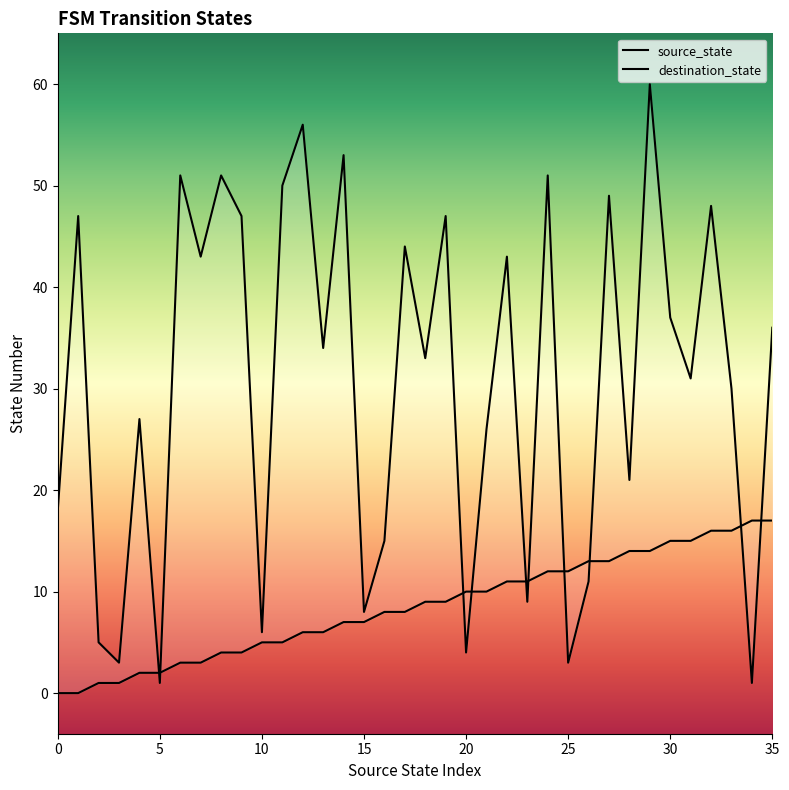

Which series has the widest spread of Y values?

destination_state